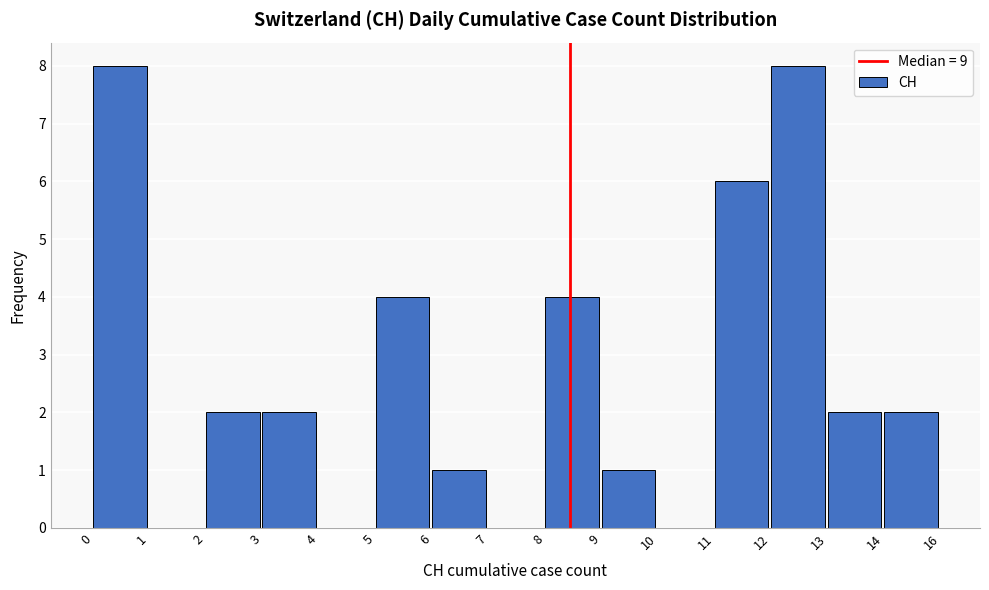

Reading right to left, extract all data points from this chart.

14=2	13=2	12=8	11=6	10=0	9=1	8=4	7=0	6=1	5=4	4=0	3=2	2=2	1=0	0=8